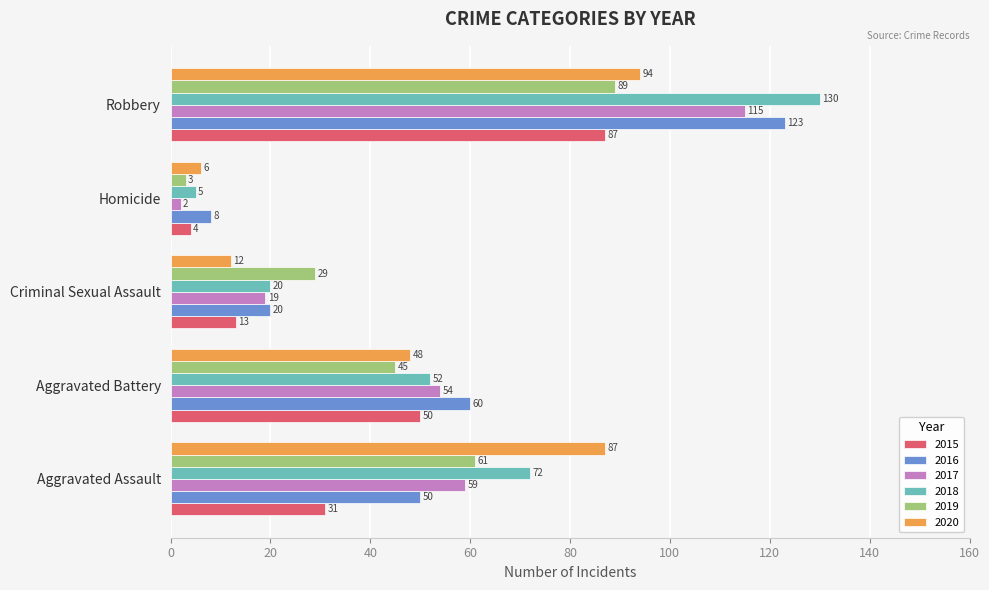

At which category does the chart reach its minimum across all series?

Homicide